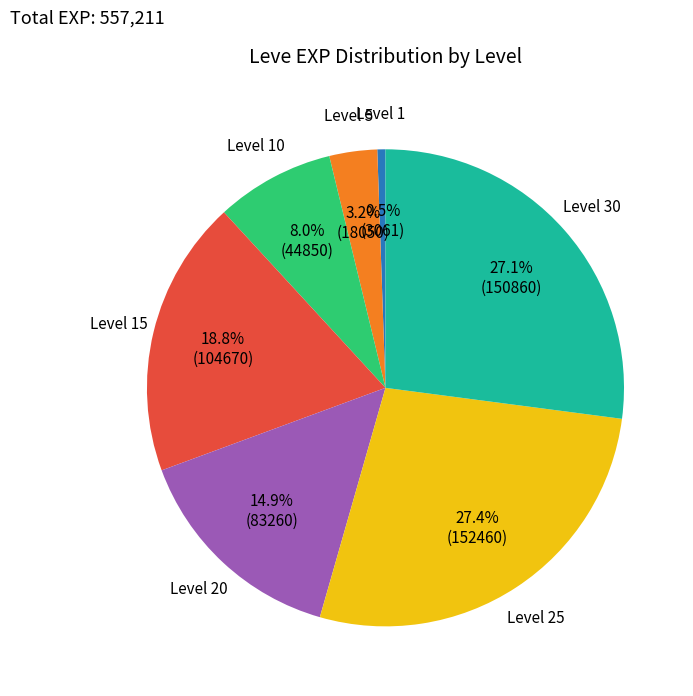

Count the number of slices in the pie.

7